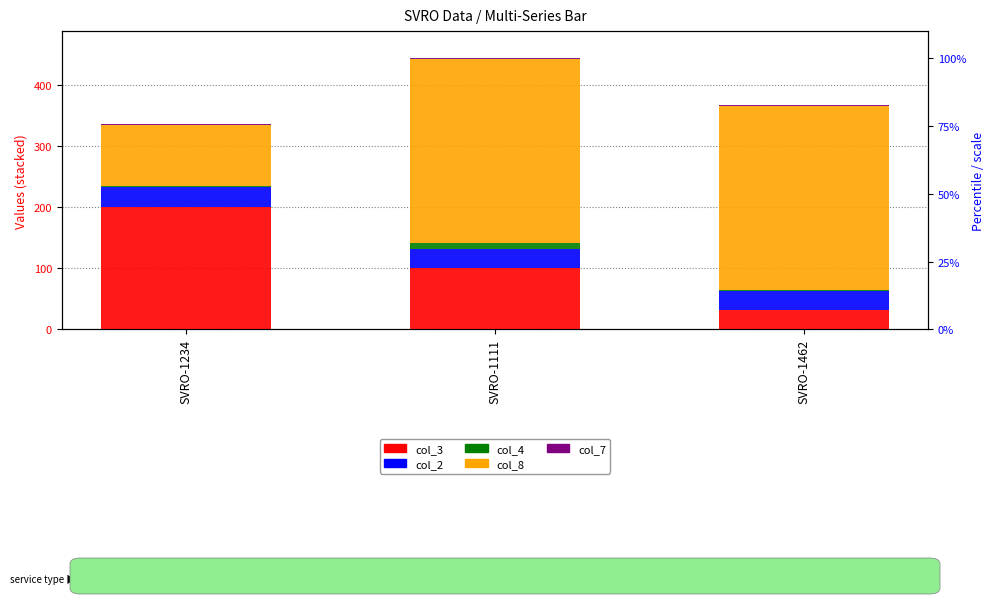

Between SVRO-1234 and SVRO-1111, which series saw the biggest shift?

col_8